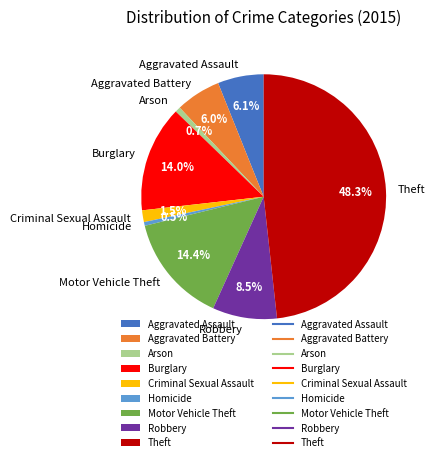

What is the total percentage of Robbery and Criminal Sexual Assault?

10.0%